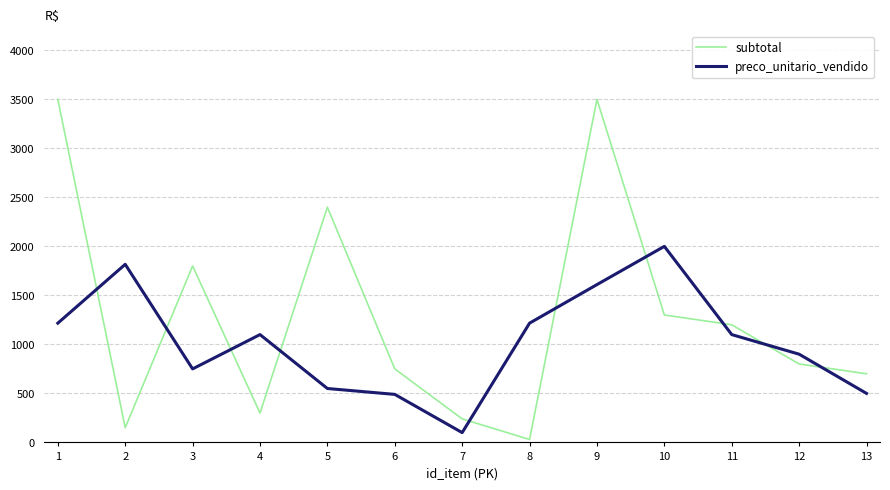

At which category is the sum across all series the highest?

9